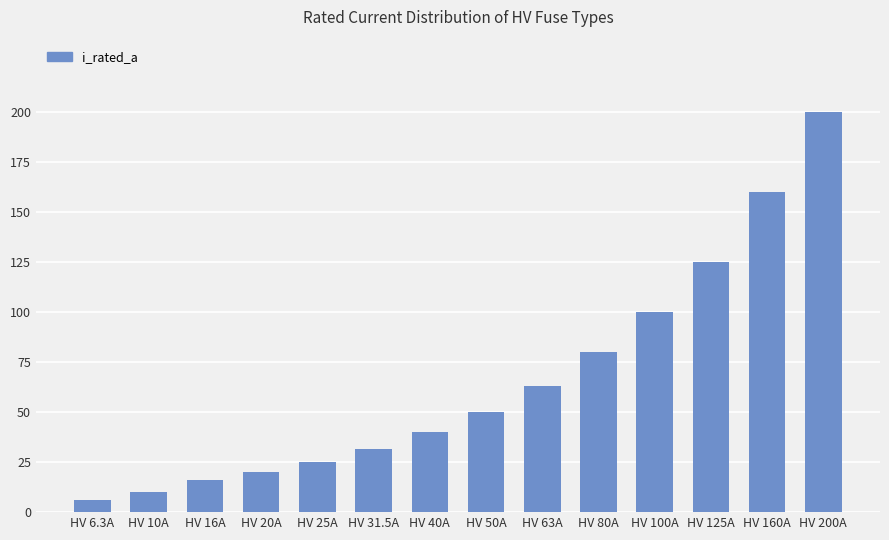

Reading left to right, list all the values displayed in this chart.

6.3	10.0	16.0	20.0	25.0	31.5	40.0	50.0	63.0	80.0	100.0	125.0	160.0	200.0